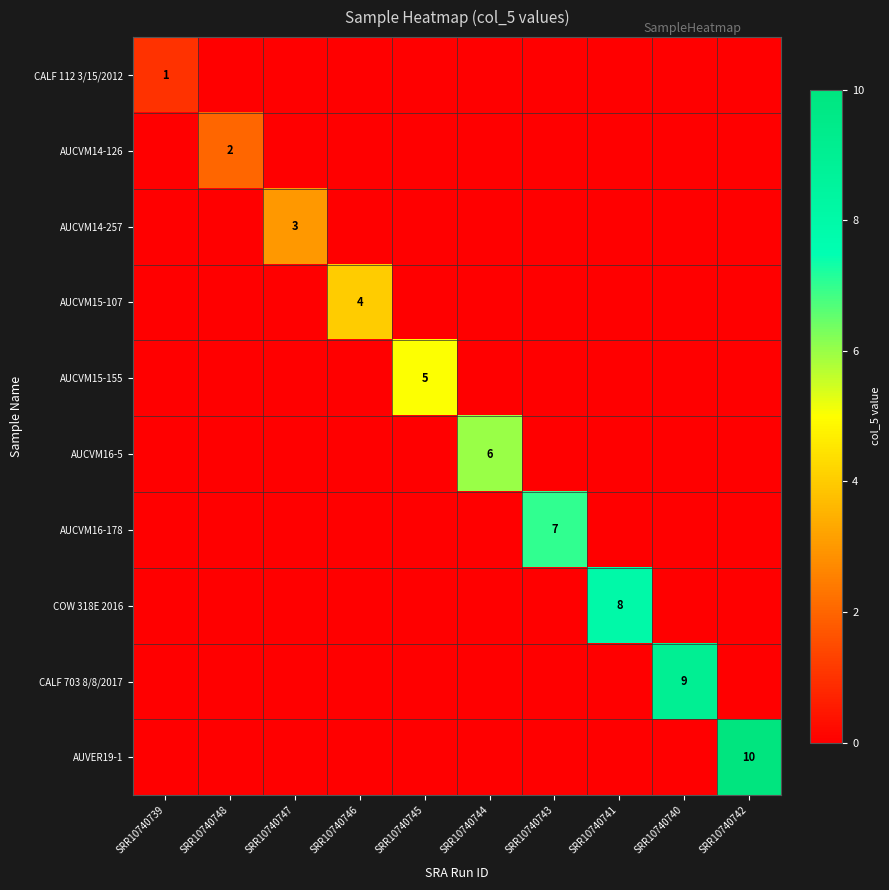

At which category is the sum across all series the highest?

SRR10740742